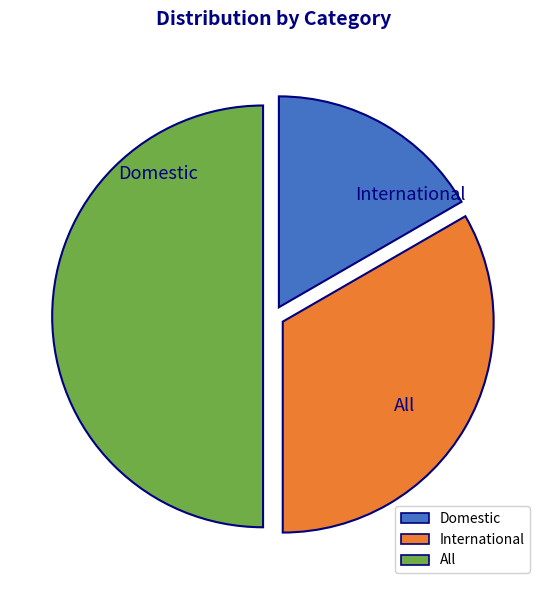

Is there a majority slice in this chart?

No